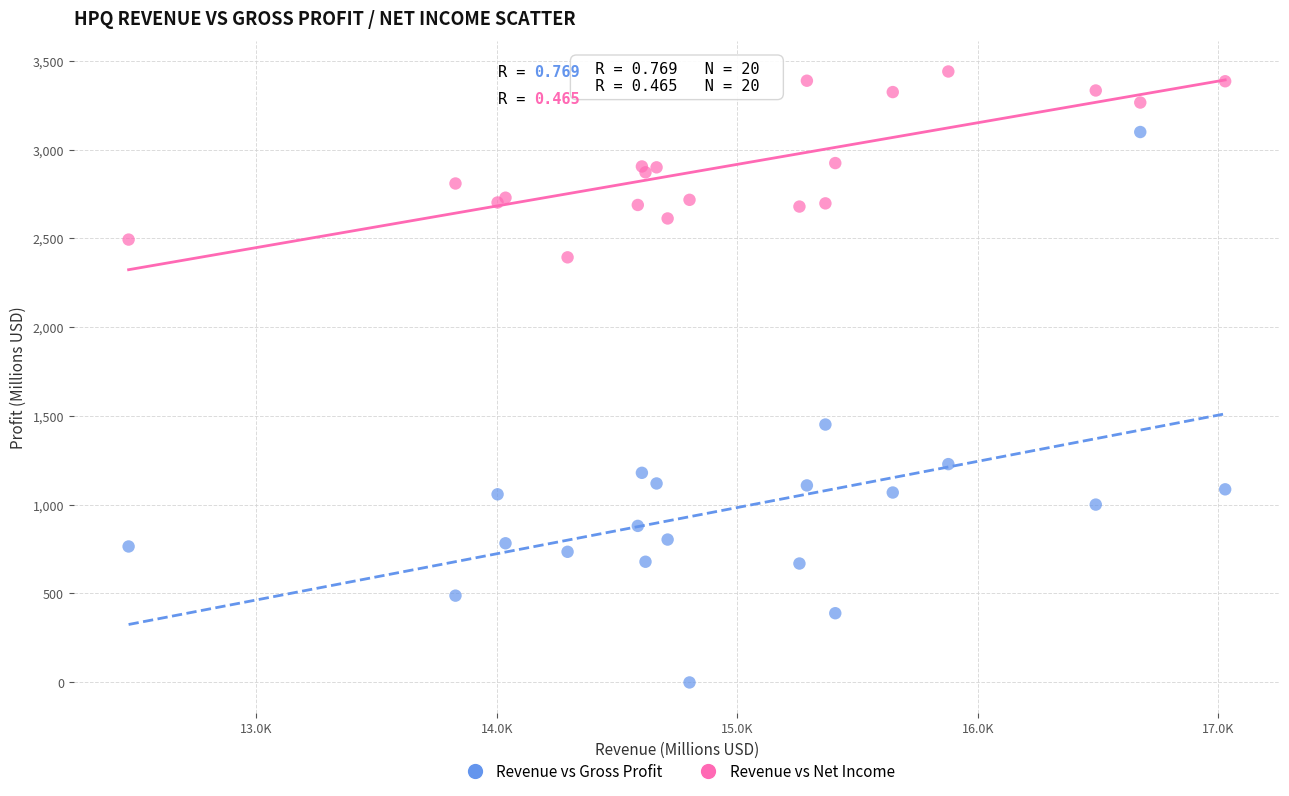

Which series has the widest spread of Y values?

Revenue vs Net Income